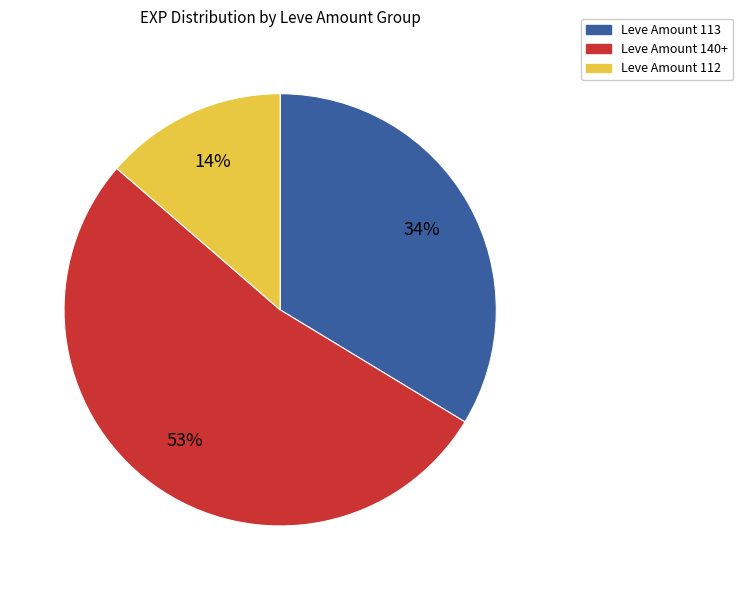

Is there a majority slice in this chart?

Yes